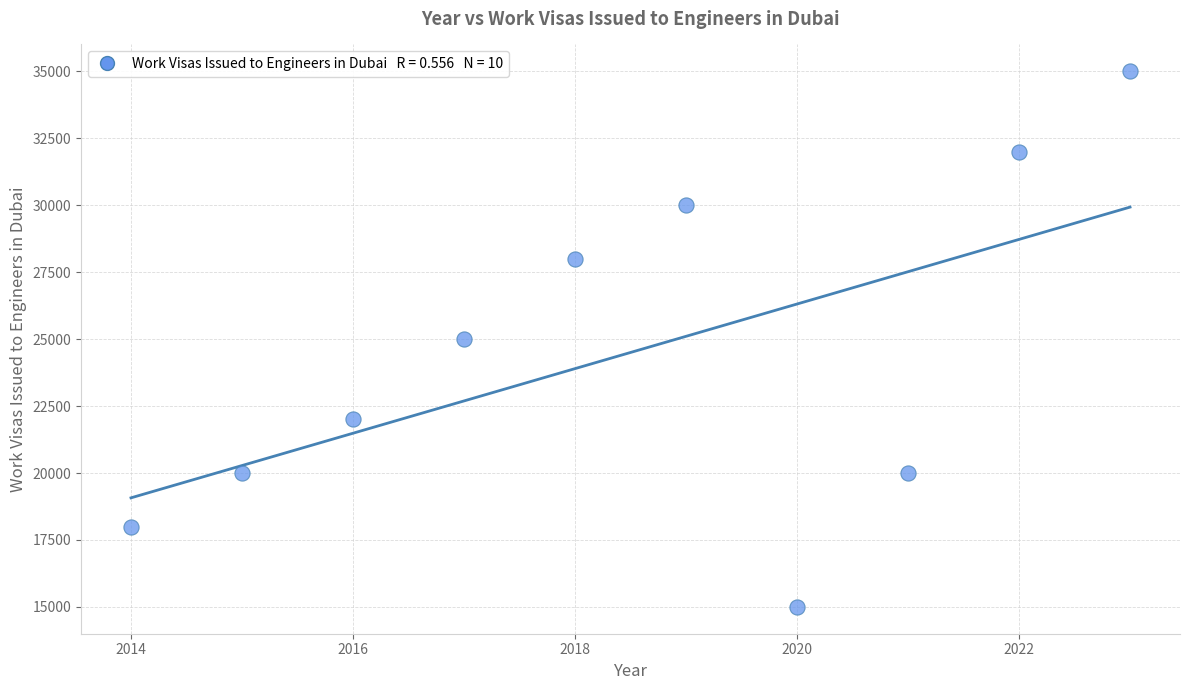

What is the range of Y values (max minus min)?

20000